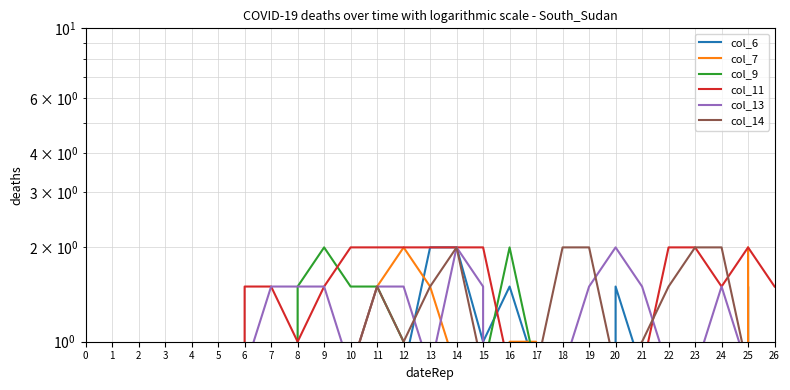

How many data points in col_11 are less than 1?

12